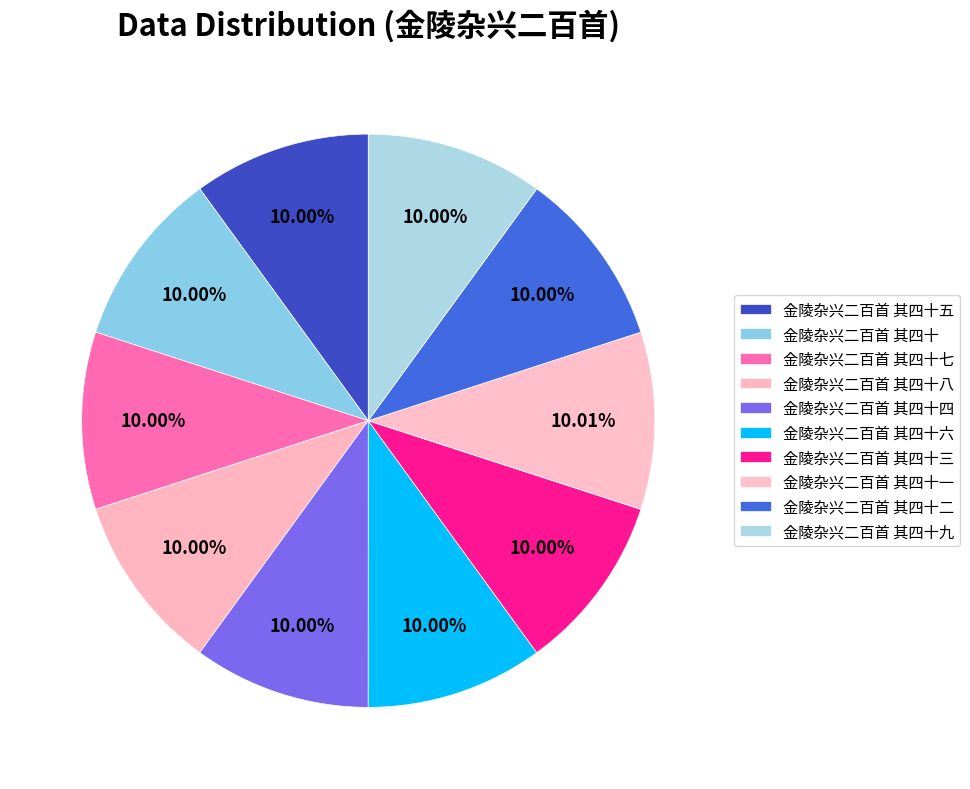

Do 金陵杂兴二百首 其四十九 and 金陵杂兴二百首 其四十四 together represent more than half of the pie?

No